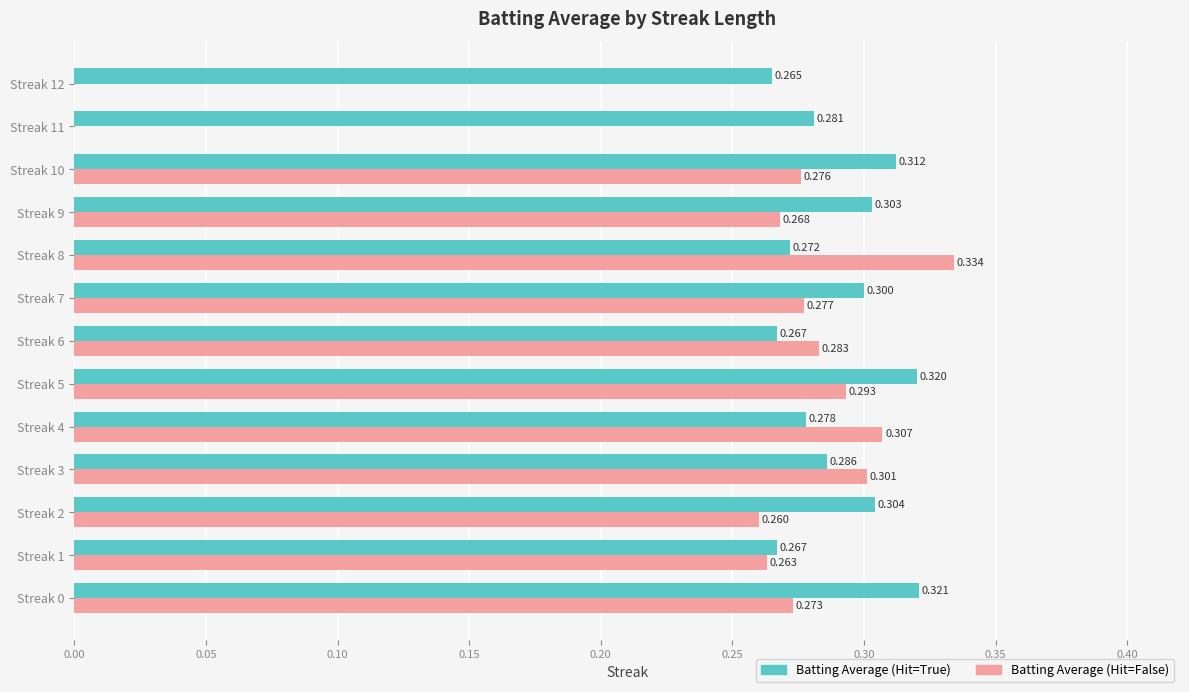

Which series has the largest total across all categories?

Batting Average (Hit=True)